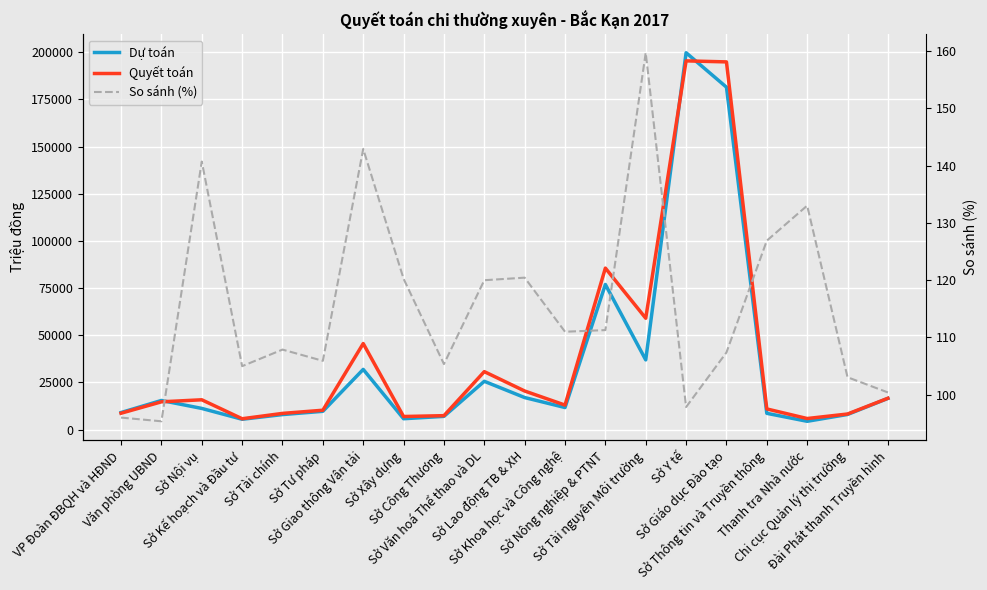

What is the maximum value for So sánh (%)?

159.7